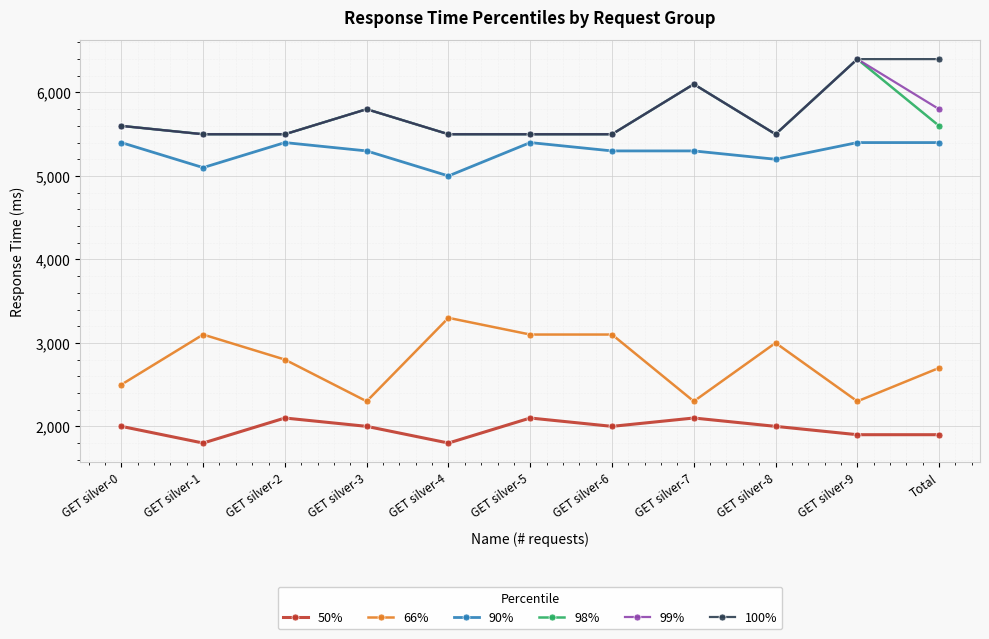

True or false: 66% and 99% intersect in this chart.

False